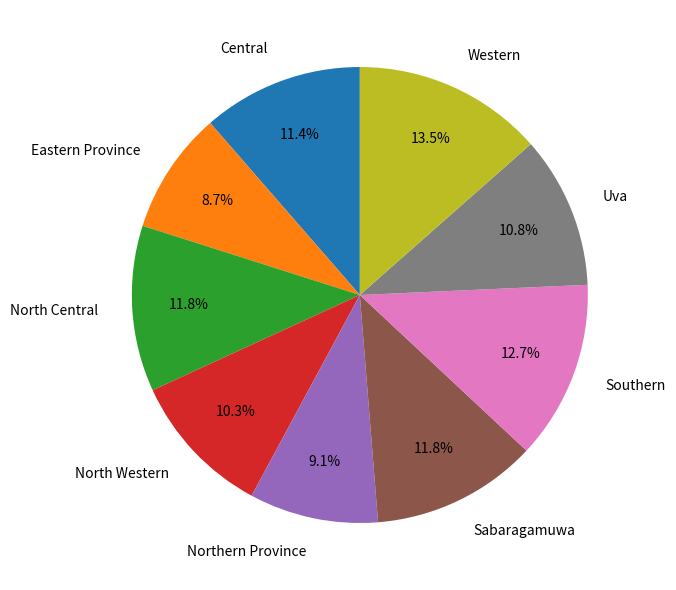

To the nearest percent, what is the difference between the largest and smallest slice percentages?

5%